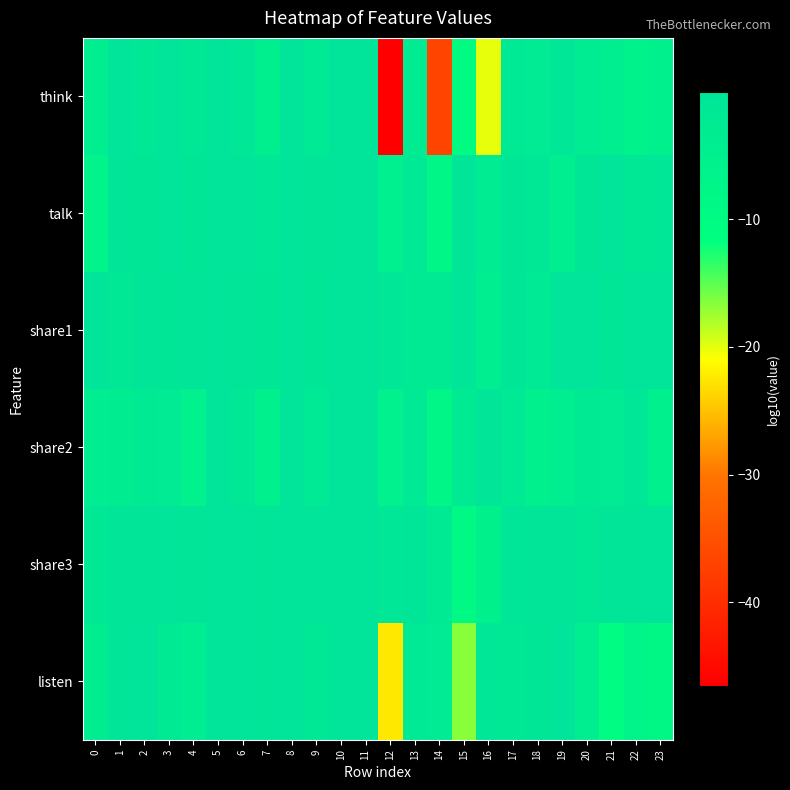

Reading right to left, what are all the values shown in this chart?

think: 23=-5.2	22=-6.2	21=-4.3	20=-3.1	19=-1.0	18=-2.8	17=-2.1	16=-20.0	15=-10.4	14=-36.8	13=-3.0	12=-46.5	11=-0.1	10=-0.1	9=-2.0	8=-0.1	7=-4.8	6=-0.9	5=-0.1	4=-1.2	3=-0.2	2=-1.6	1=-0.0	0=-4.3
talk: 23=-1.0	22=-1.5	21=-0.1	20=-0.7	19=-4.0	18=-1.6	17=-0.7	16=-3.1	15=-0.4	14=-7.9	13=-1.9	12=-4.4	11=-0.1	10=-0.0	9=-0.3	8=-0.0	7=-1.1	6=-0.1	5=-0.1	4=-0.6	3=-0.1	2=-0.7	1=-0.3	0=-6.9
share1: 23=-0.2	22=-0.1	21=-0.6	20=-0.1	19=-0.1	18=-1.9	17=-0.7	16=-4.1	15=-0.5	14=-2.3	13=-2.2	12=-1.1	11=-0.0	10=-0.0	9=-0.7	8=-0.0	7=-0.8	6=-0.3	5=-0.0	4=-0.2	3=-0.6	2=-0.2	1=-1.5	0=-0.1
share2: 23=-5.1	22=-1.1	21=-2.9	20=-2.3	19=-3.9	18=-5.1	17=-1.7	16=-0.4	15=-2.3	14=-8.0	13=-2.2	12=-5.5	11=-0.1	10=-0.0	9=-1.9	8=-0.1	7=-5.1	6=-1.6	5=-0.0	4=-5.5	3=-2.9	2=-2.4	1=-3.5	0=-3.7
share3: 23=-0.2	22=-0.2	21=-0.3	20=-1.2	19=-0.3	18=-0.3	17=-0.6	16=-5.8	15=-8.8	14=-2.5	13=-0.5	12=-1.0	11=-0.1	10=-0.1	9=-0.1	8=-0.1	7=-0.3	6=-0.1	5=-0.1	4=-0.2	3=-0.2	2=-0.2	1=-0.4	0=-1.4
listen: 23=-8.5	22=-7.1	21=-10.6	20=-4.4	19=-0.1	18=-0.7	17=-1.2	16=-0.8	15=-16.6	14=-2.6	13=-2.2	12=-22.5	11=-0.0	10=-0.0	9=-1.6	8=-0.0	7=-0.3	6=-0.1	5=-0.0	4=-3.7	3=-2.4	2=-0.2	1=-0.3	0=-3.3